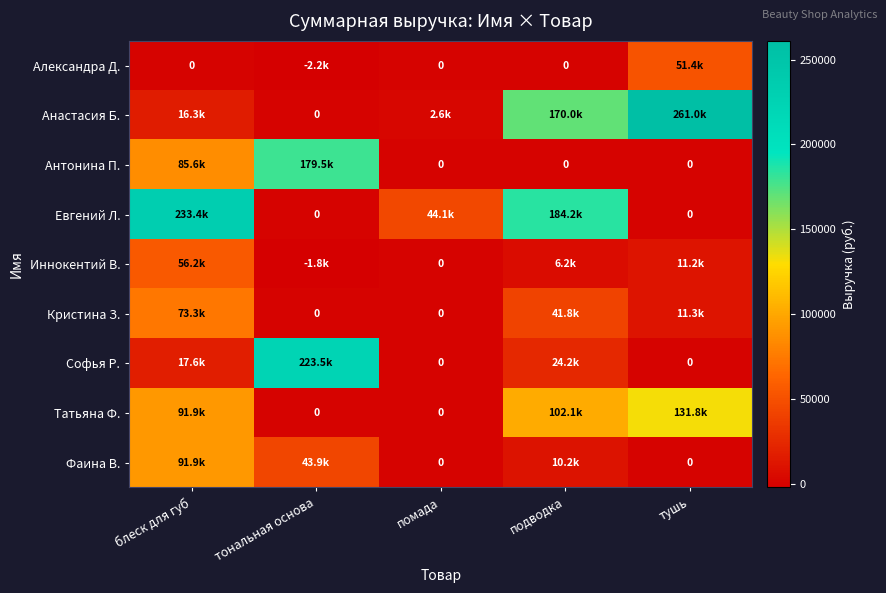

At how many categories does at least one series exceed 188491?

3